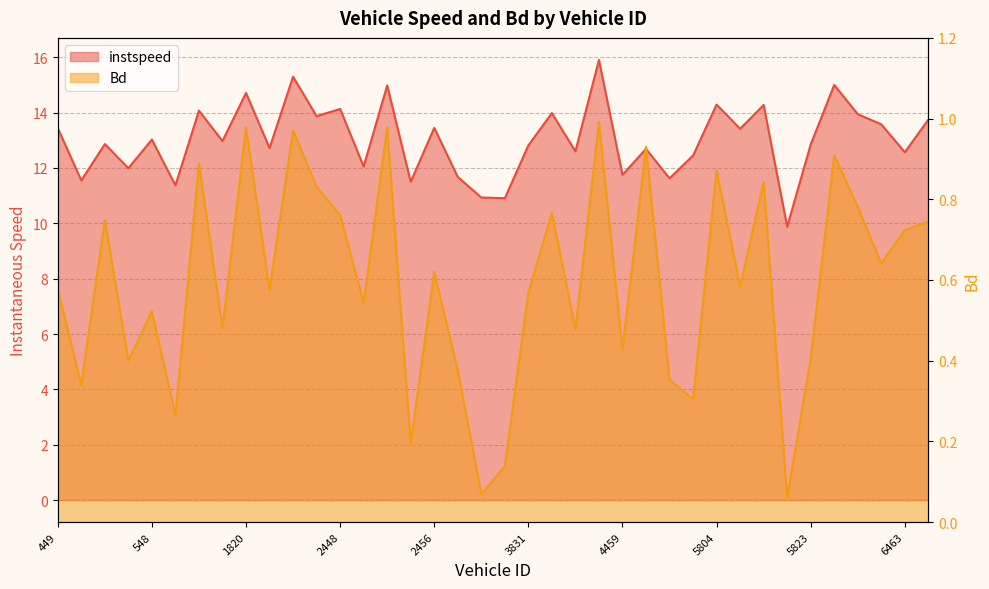

How many interior local valleys does the Bd series have?

14